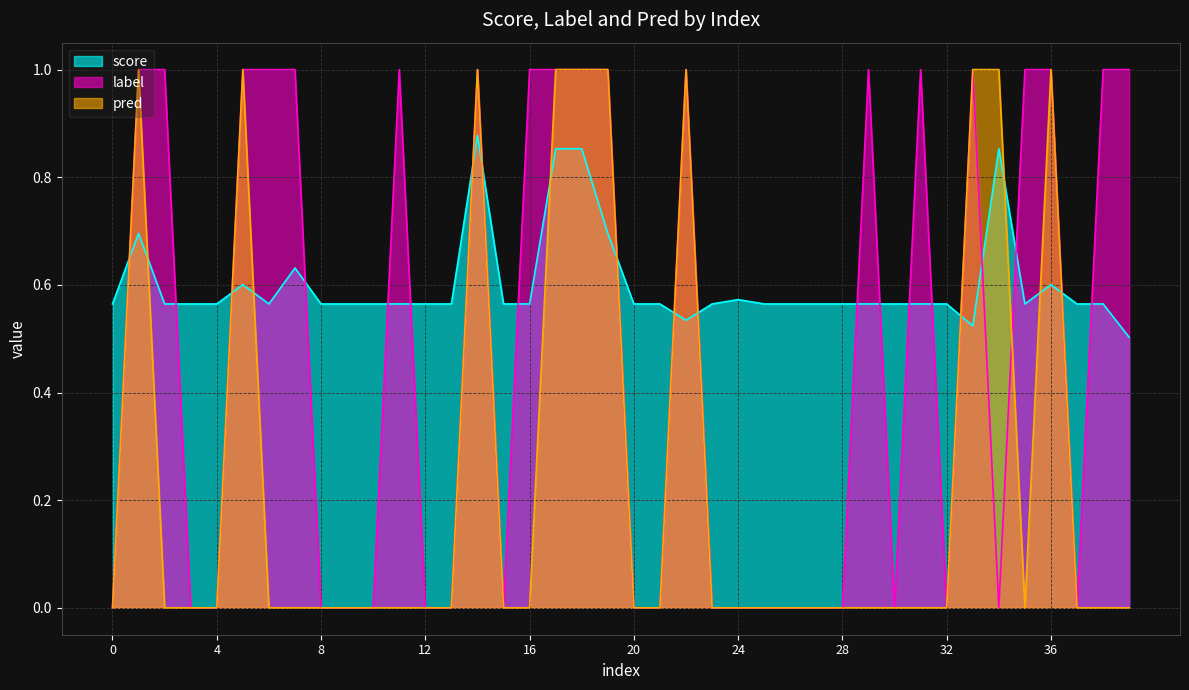

How many values in the pred series exceed 0?

10